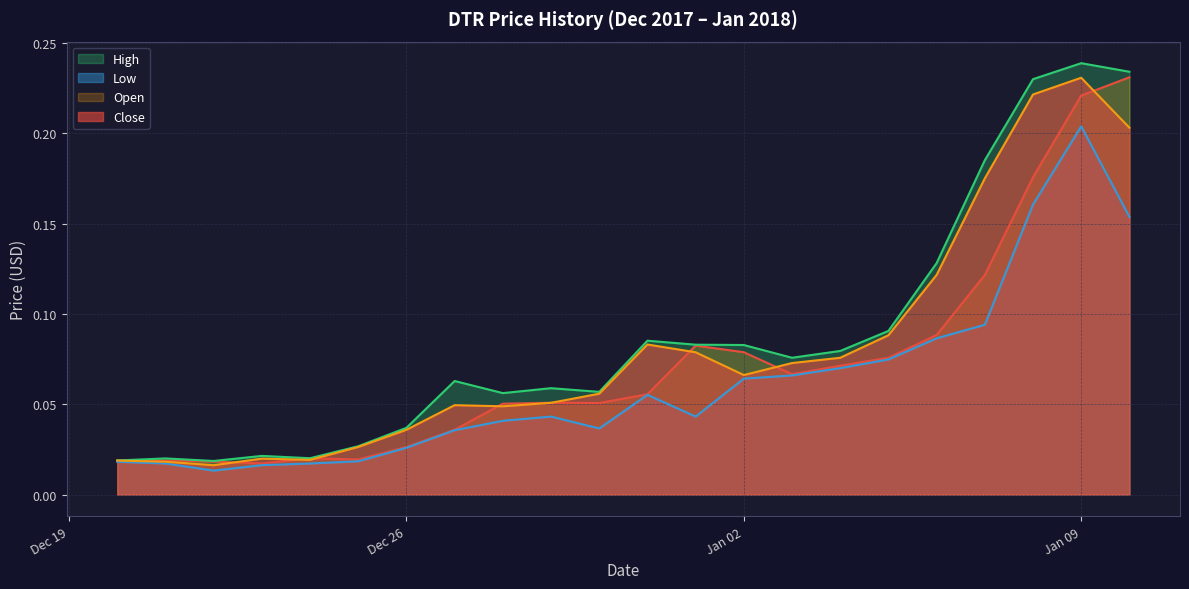

True or false: Low and Open cross at least once.

False